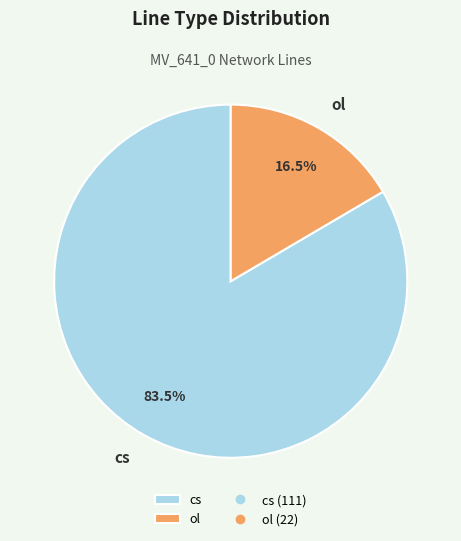

What is the total percentage of ol and cs?

100.0%